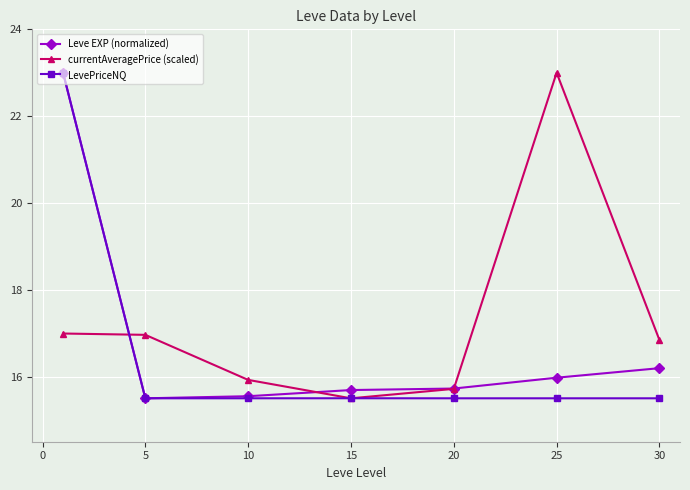

What is the value of the LevePriceNQ point at the 4th from the left?

15.5